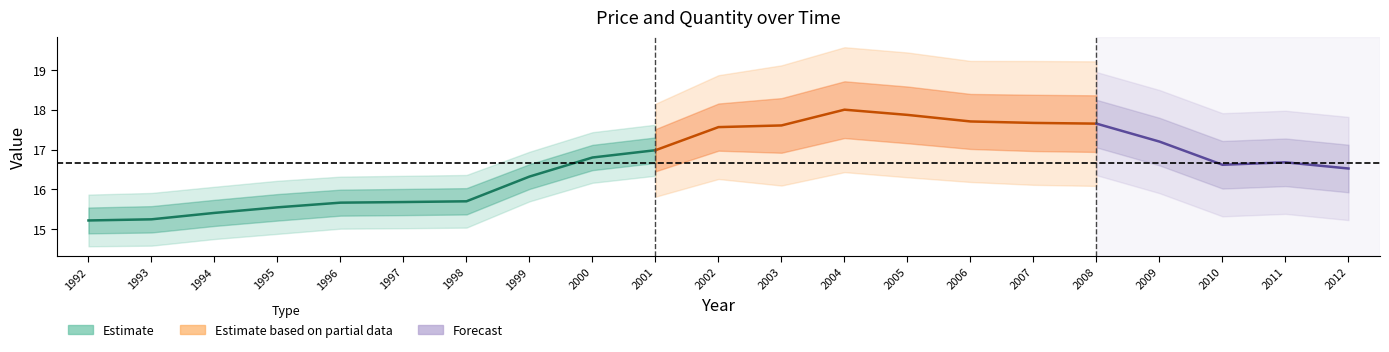

True or false: Quantity has more than 1 points higher than both neighbors.

True